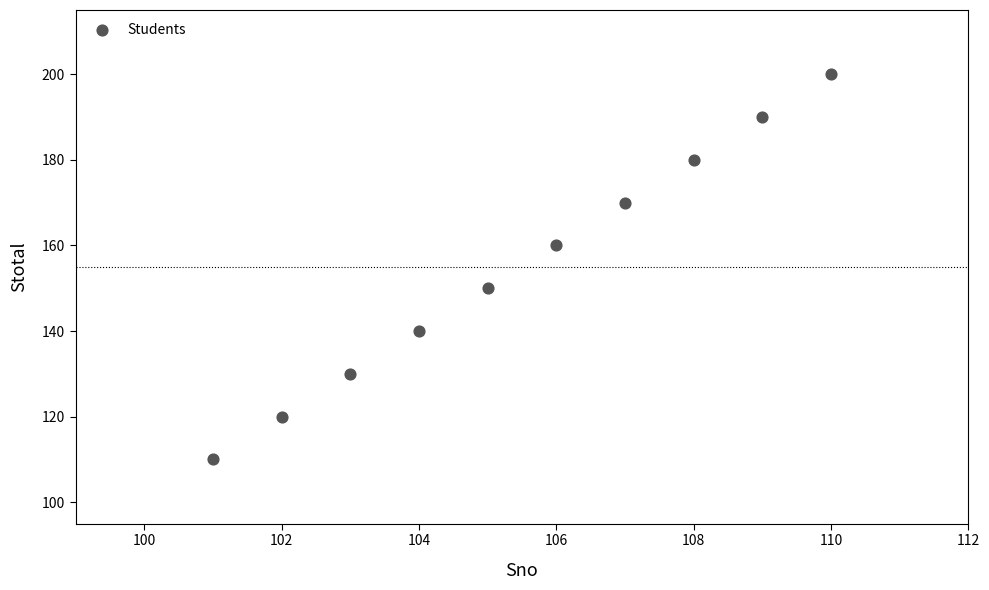

What is the range of X values (max minus min)?

9